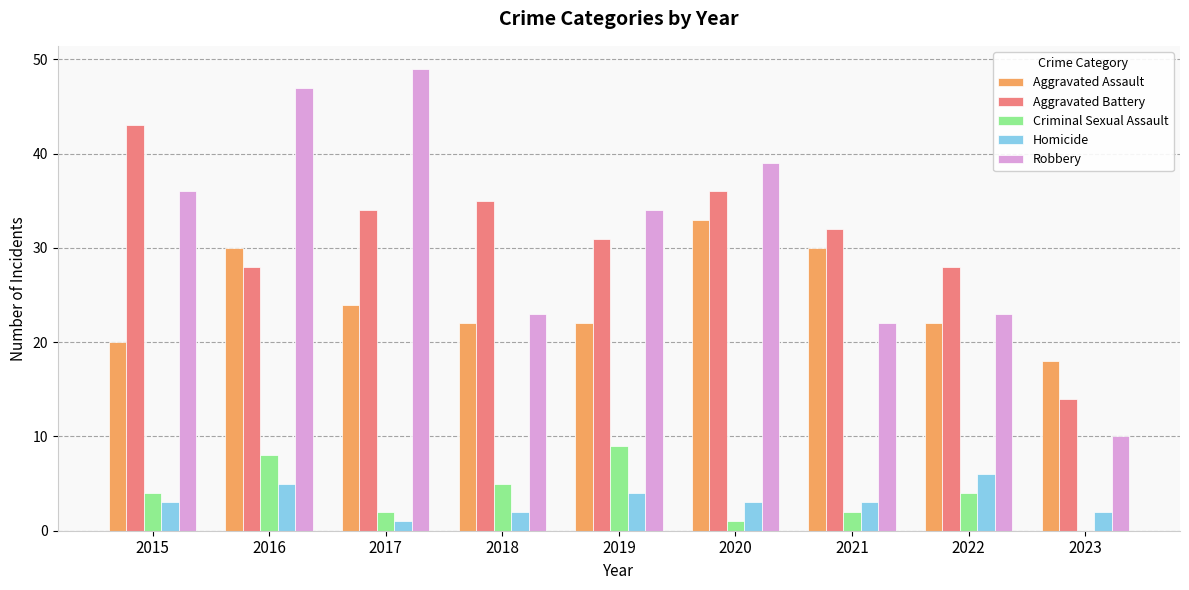

Which series changed the most between 2019 and 2022?

Robbery